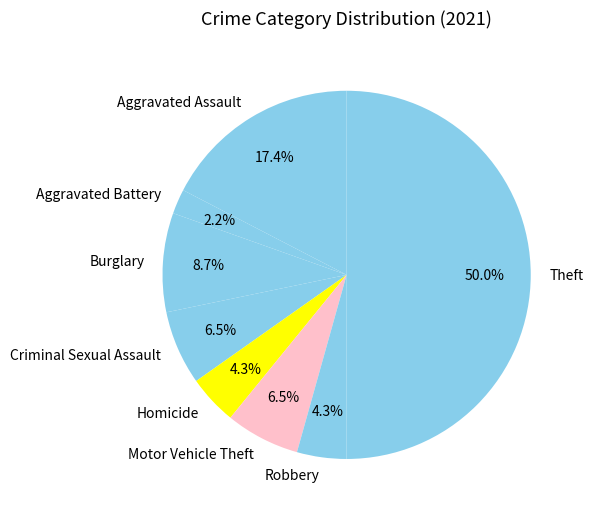

How many segments does this pie chart have?

8